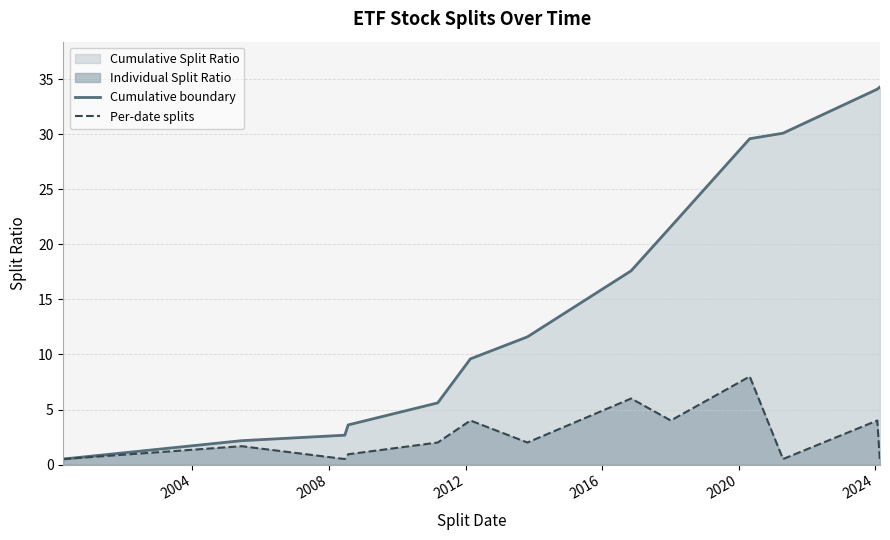

List the series in order of their peak value, lowest first.

Per-date splits, Cumulative boundary